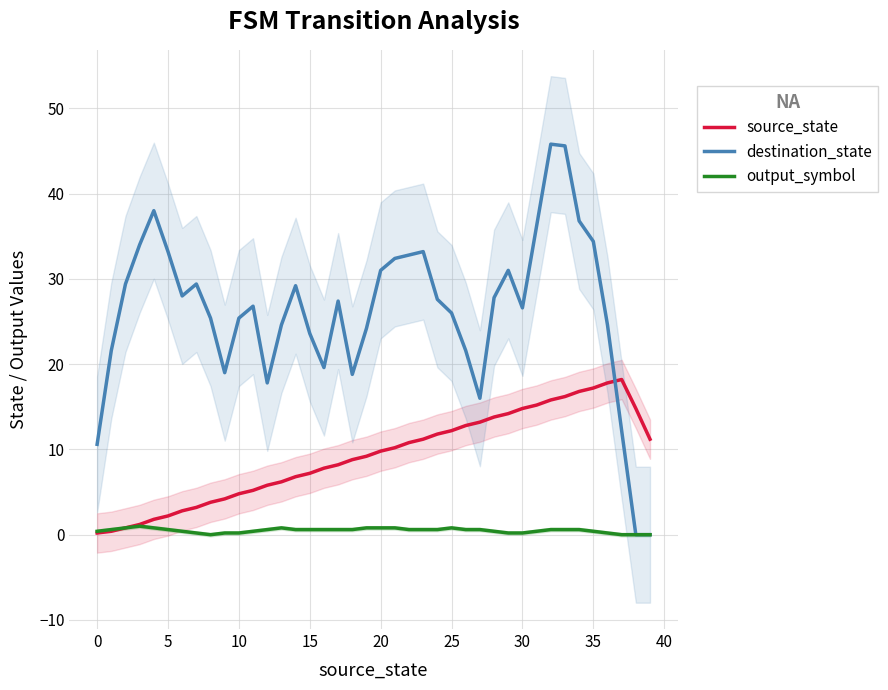

What is the highest value of the destination_state series?

45.8